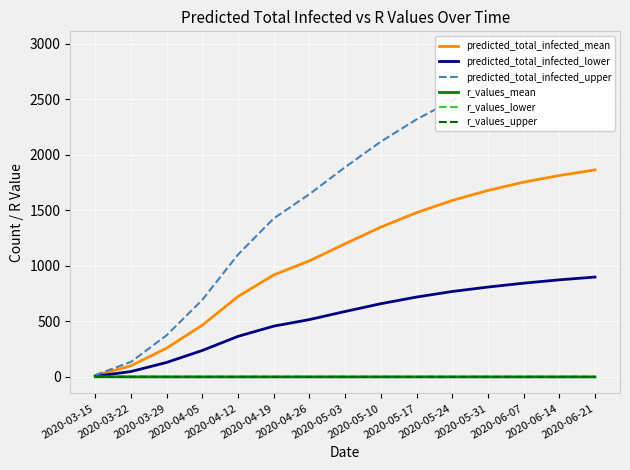

True or false: predicted_total_infected_mean has more than 1 interior local peaks.

False